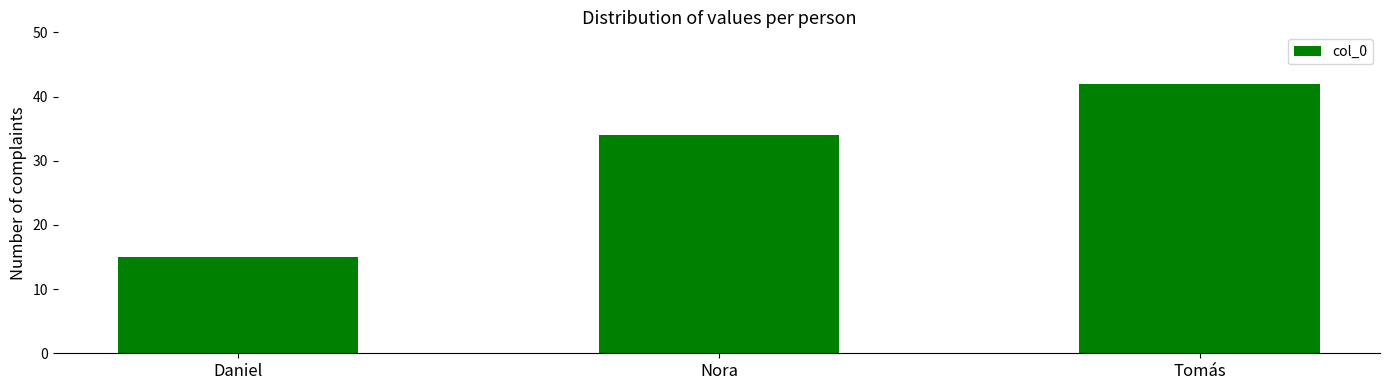

What value does the data have at Nora, to the nearest 5?

35